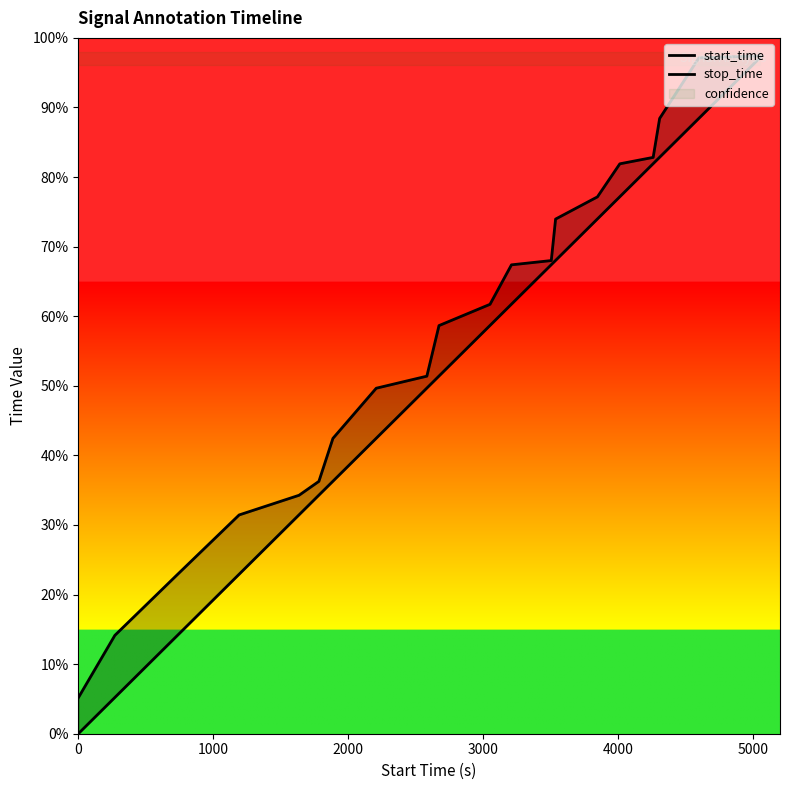

Is this an area chart (filled region under the line)?

No